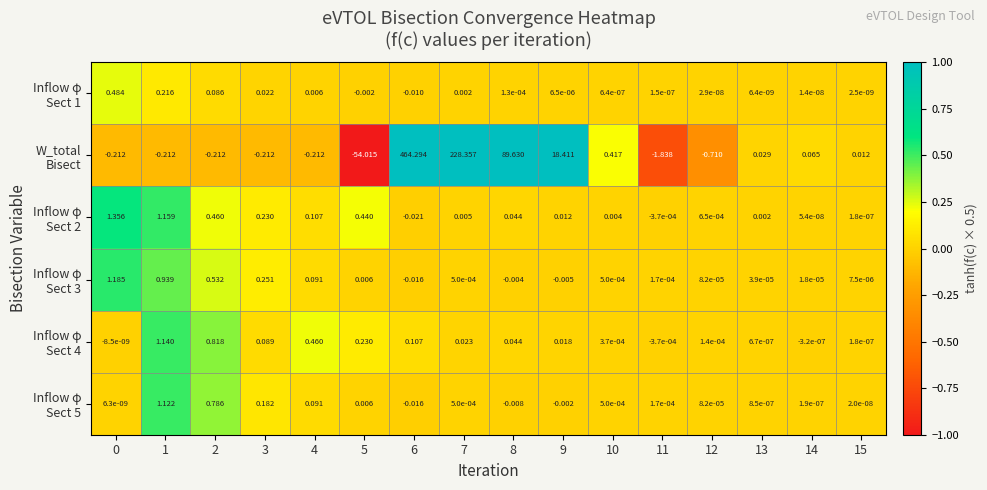

Count the number of data series in this chart.

6